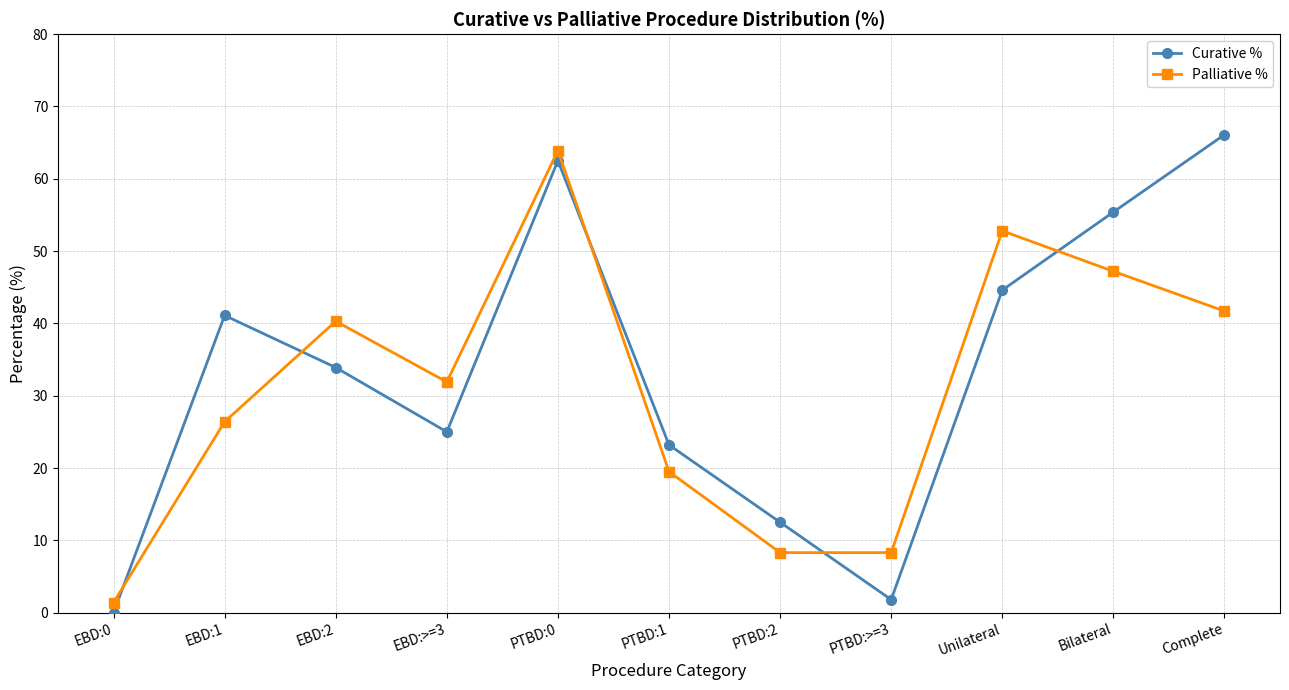

Is this an area chart (filled region under the line)?

No